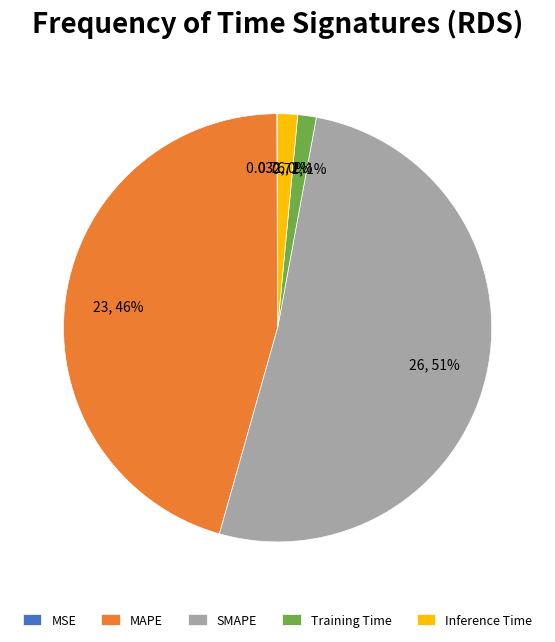

Is there a majority slice in this chart?

Yes